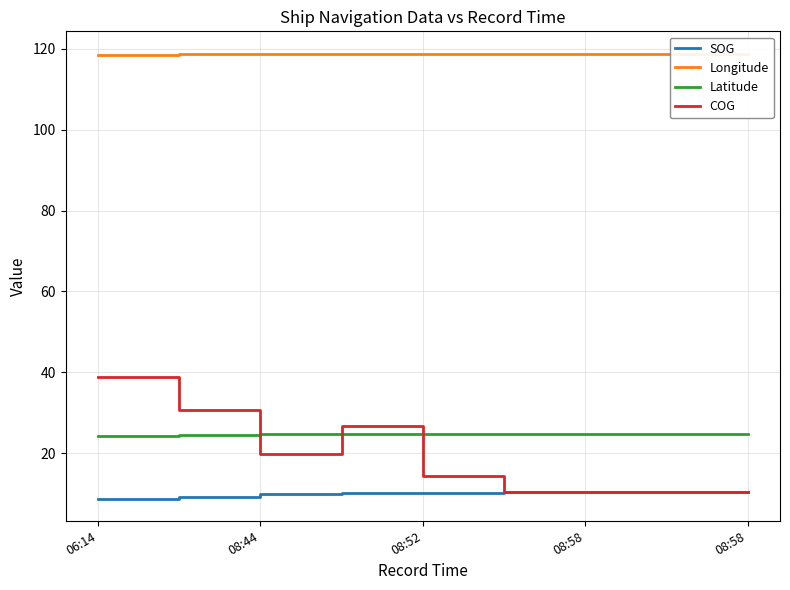

At which category does SOG reach its first local peak?

08:58